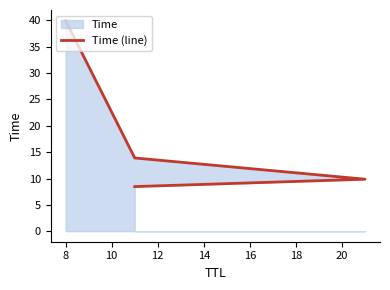

How many lines are shown in the chart?

1